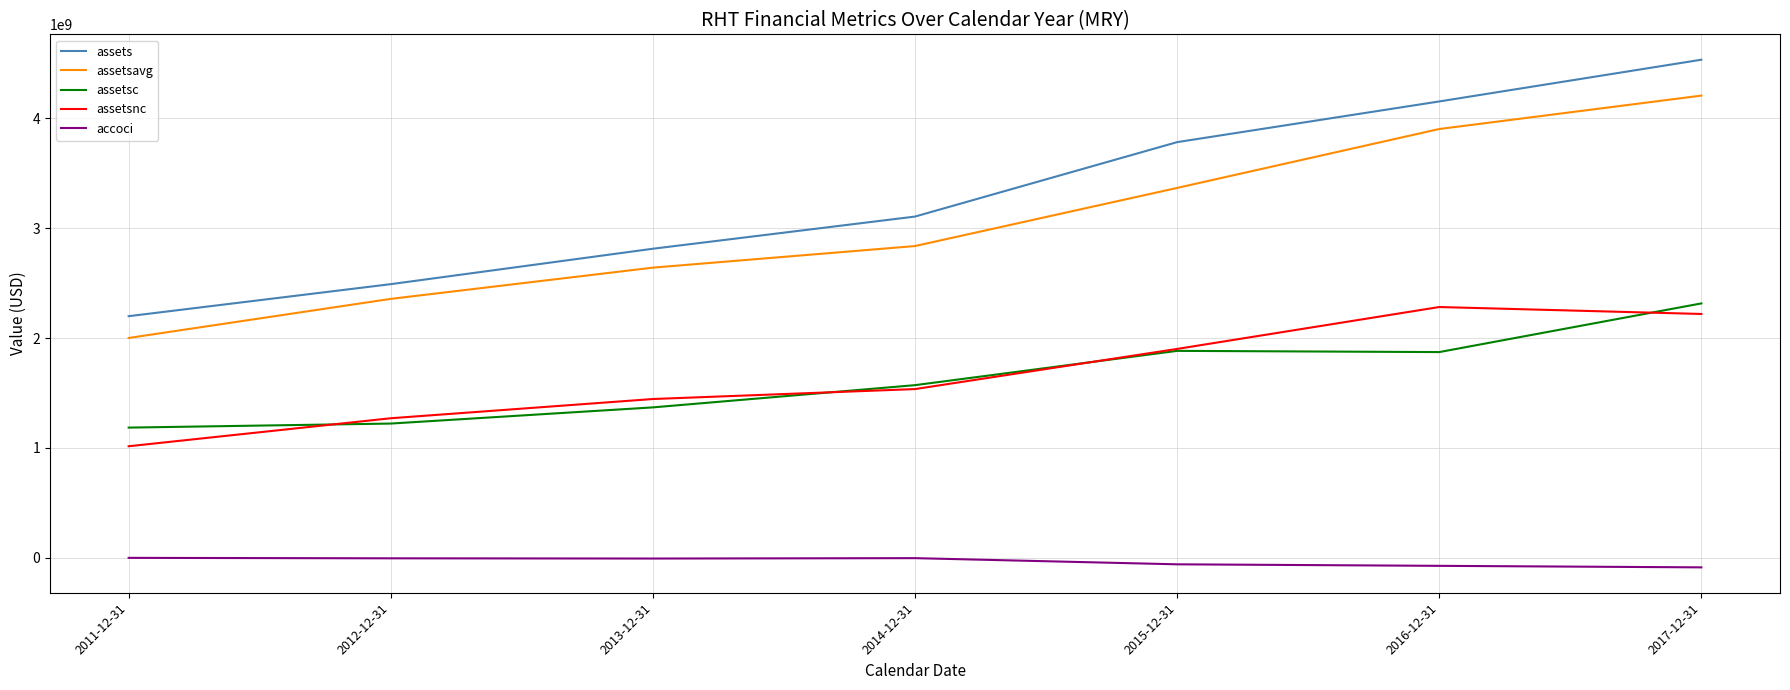

True or false: assetsnc and assetsavg intersect in this chart.

False